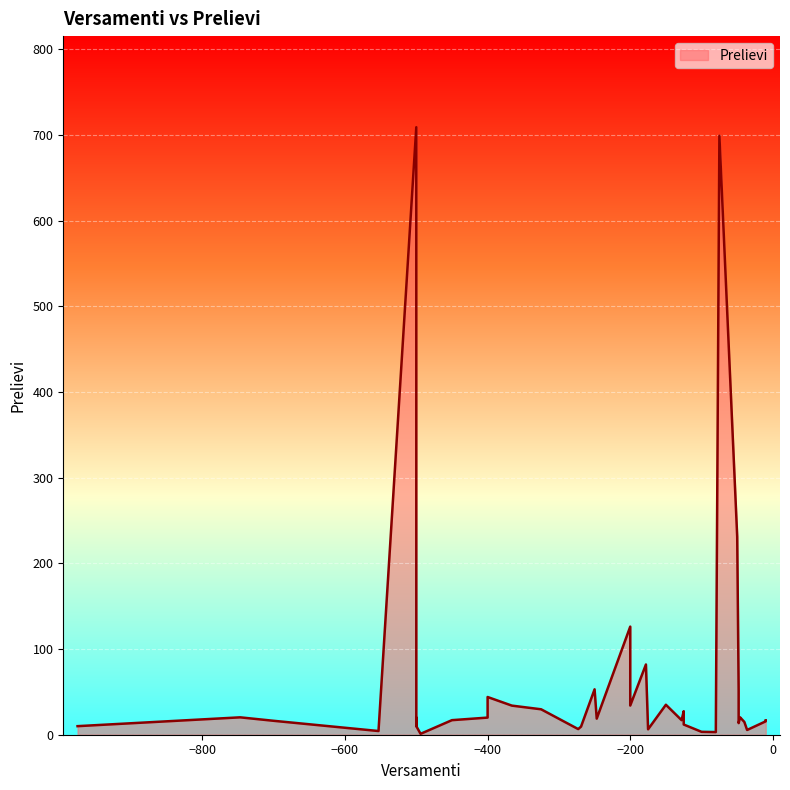

What is the difference between the second highest and second lowest values?

696.1